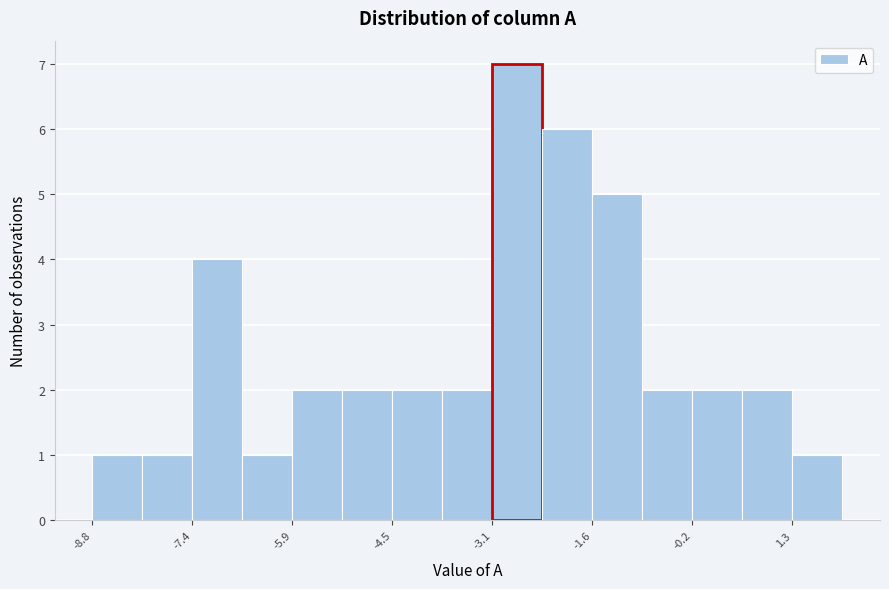

Read against the x-axis, roughly where is the centre of the tallest bar?

-2.6